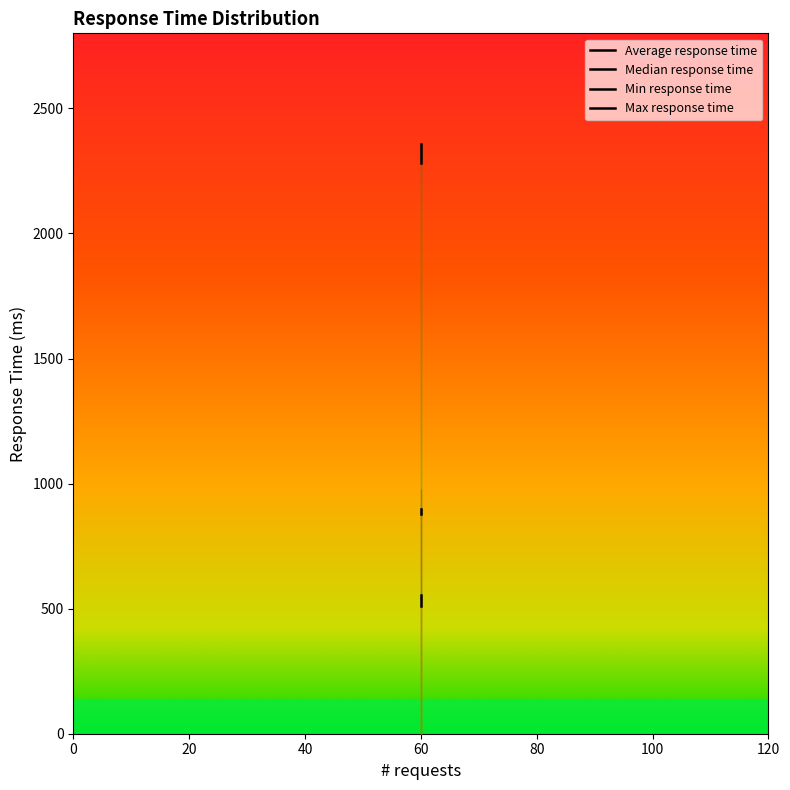

Is the value of Min response time at silver-1 greater than the value of Max response time at silver-1?

No